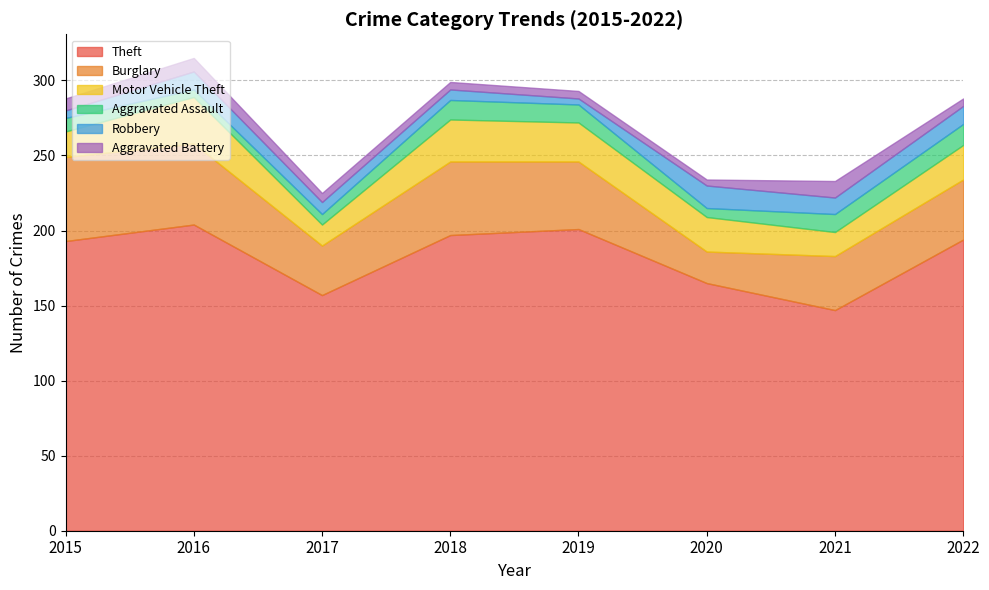

True or false: Robbery has more than 2 interior local peaks.

False